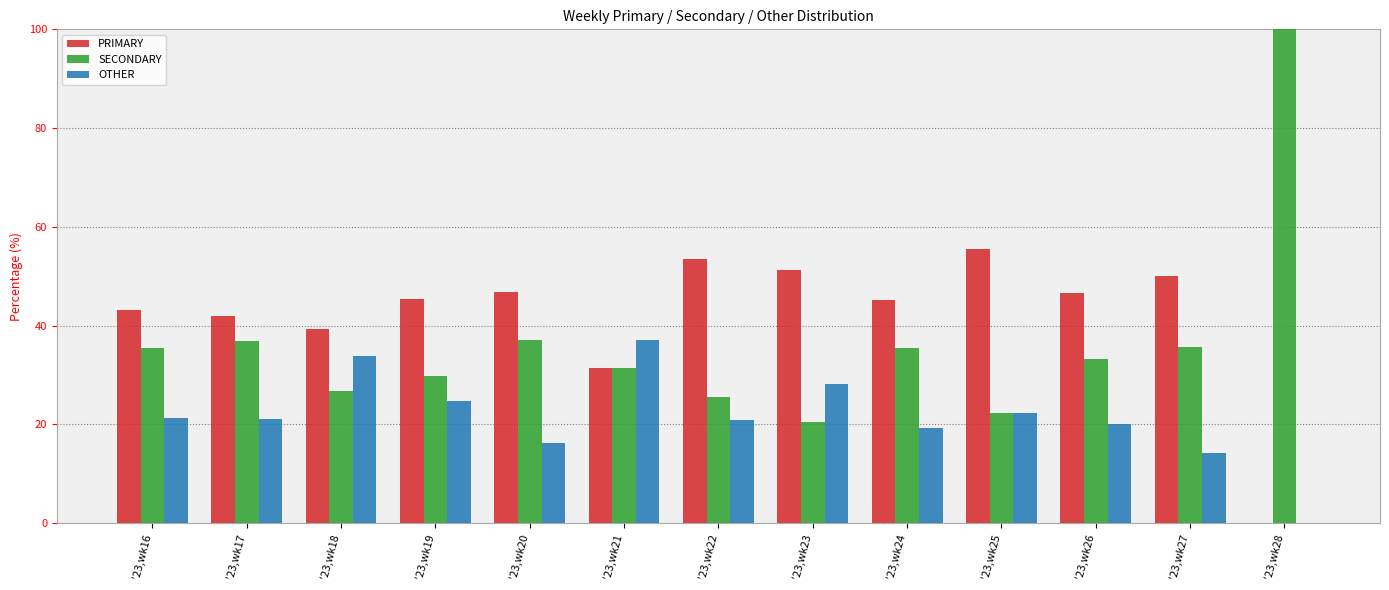

How many values in OTHER are above zero?

12